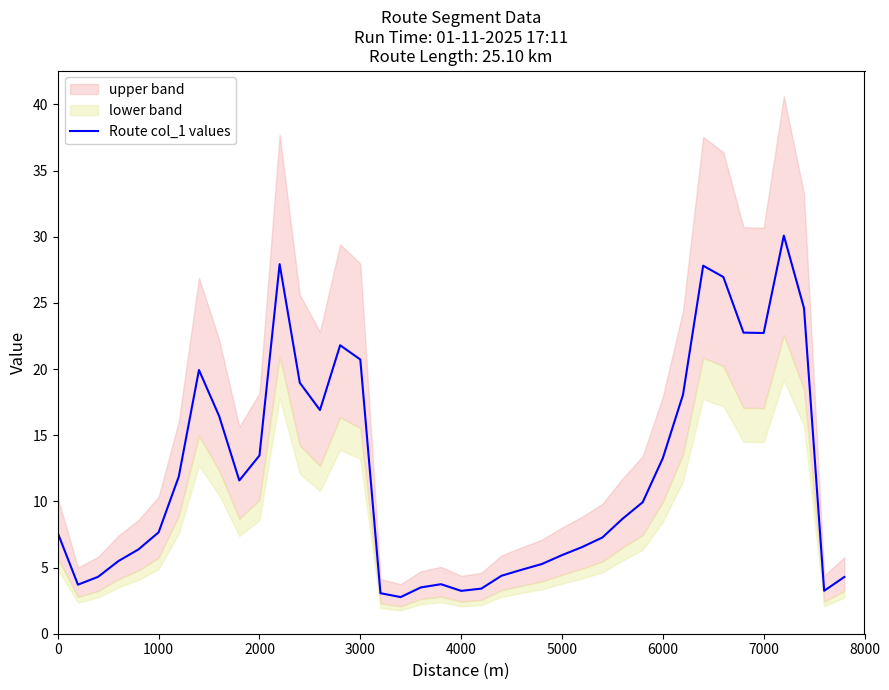

The value of Route col_1 values at 7000 is 22.7. True or false?

True